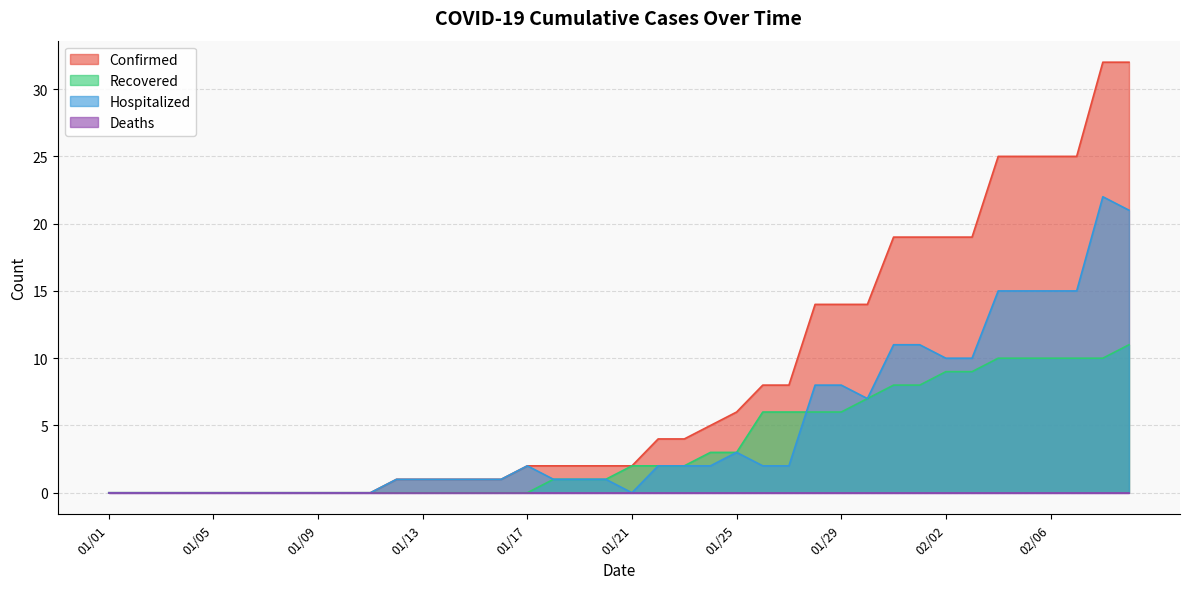

Which series has the widest spread of values?

Confirmed